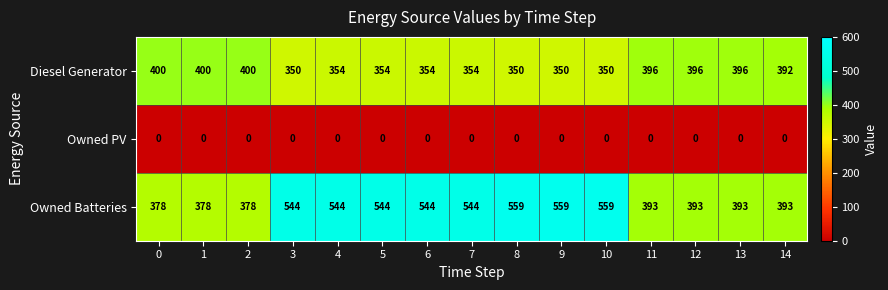

True or false: Diesel Generator has a value of 350 at 8.

True